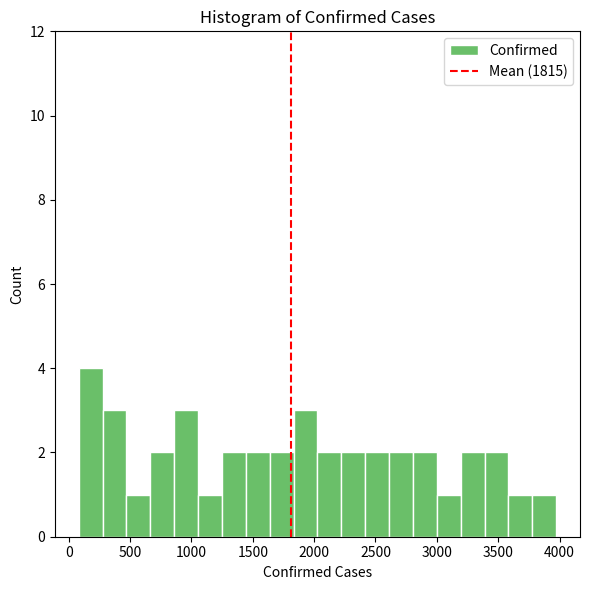

Around what value on the x-axis is the tallest bar? Give the approximate position of its centre, as read against the axis.

200